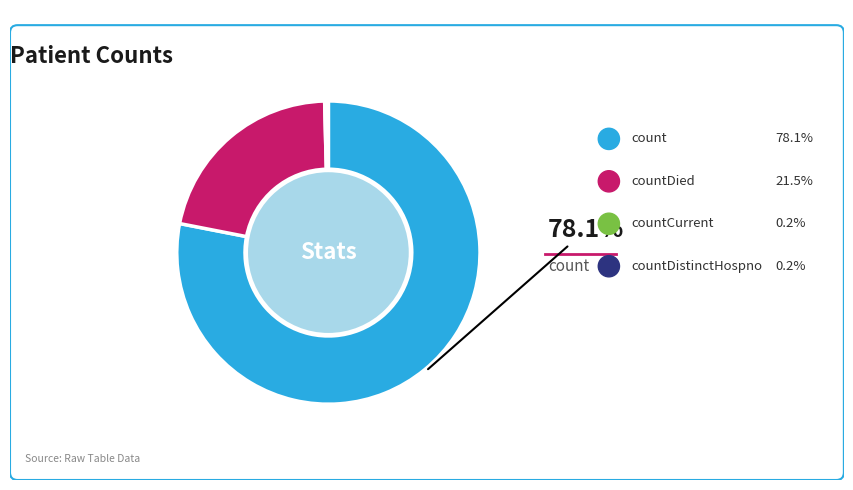

Is there a majority slice in this chart?

Yes